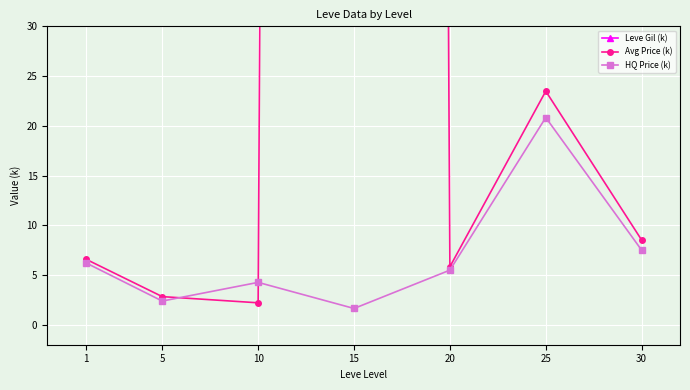

True or false: HQ Price (k) and Leve Gil (k) intersect in this chart.

False